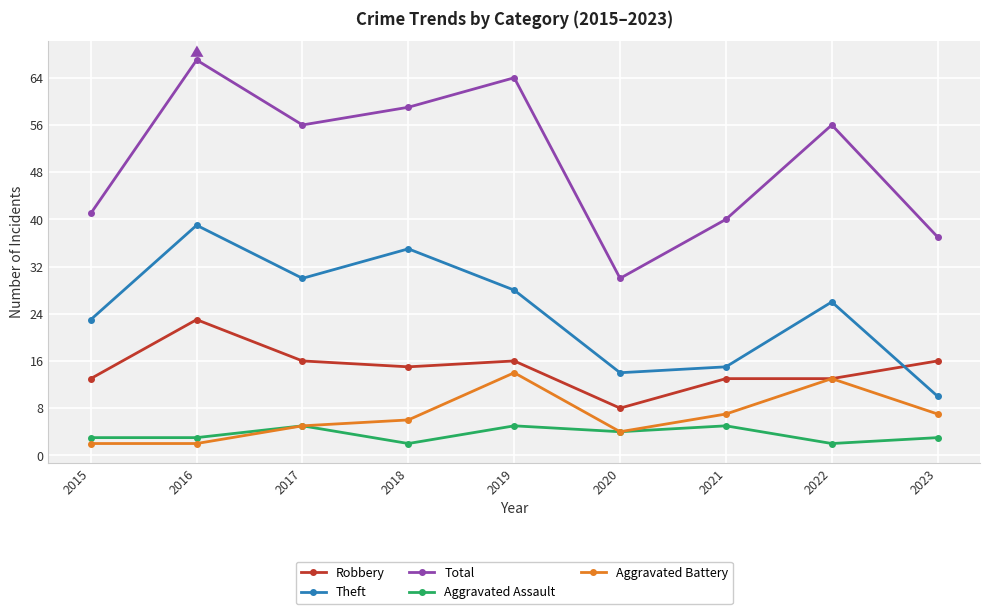

True or false: Total has a value of 59 at 2018.

True